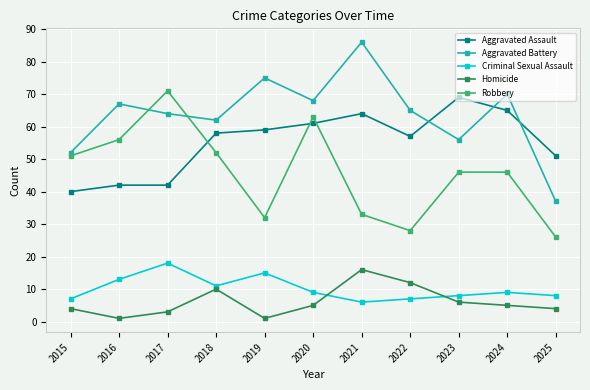

Which series changed the most between 2020 and 2022?

Robbery